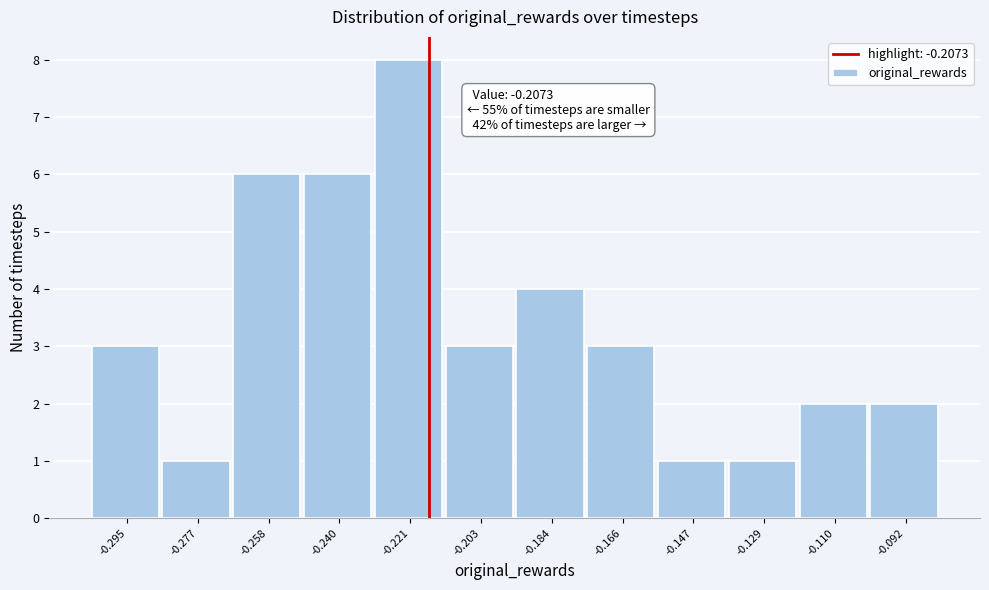

Reading left to right, extract all data points from this chart.

-0.295=3	-0.277=1	-0.258=6	-0.240=6	-0.221=8	-0.203=3	-0.184=4	-0.166=3	-0.147=1	-0.129=1	-0.110=2	-0.092=2